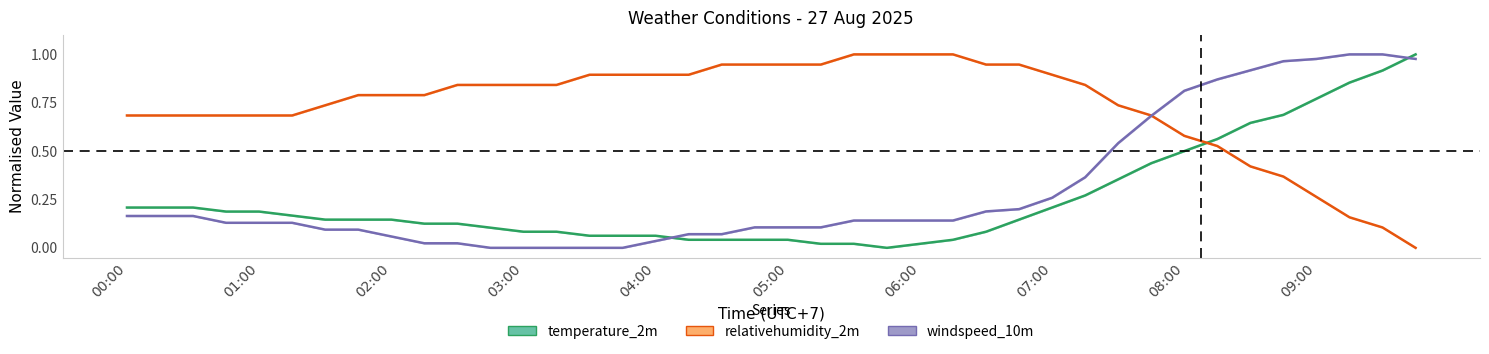

Which category has the lowest value in the windspeed_10m series?

11